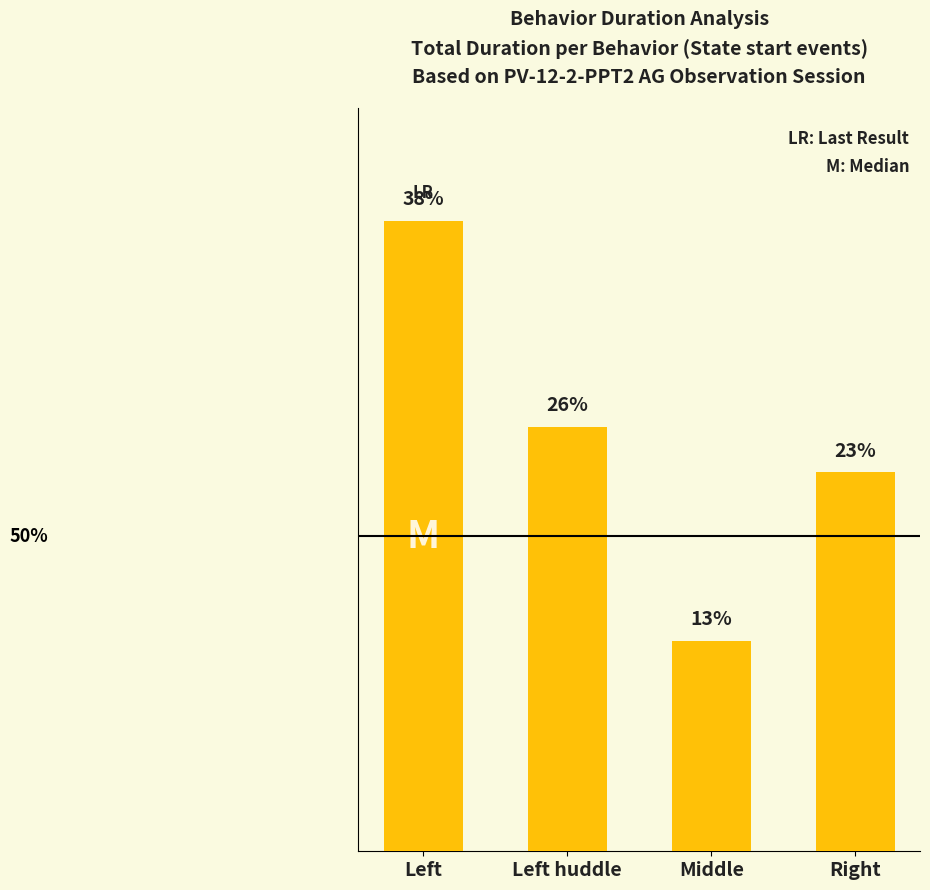

The value at Right is 59.0. True or false?

False